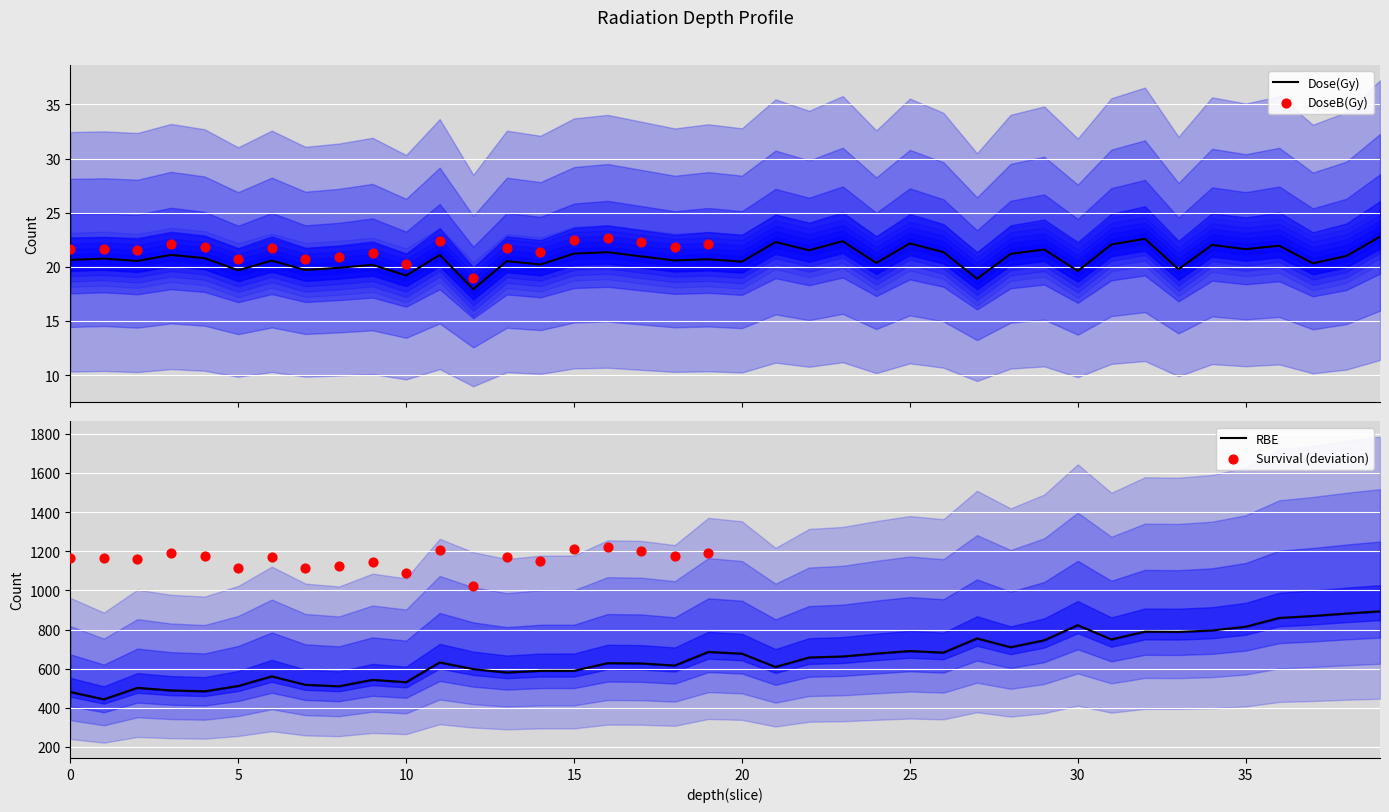

Which series has the largest total across all categories?

RBE